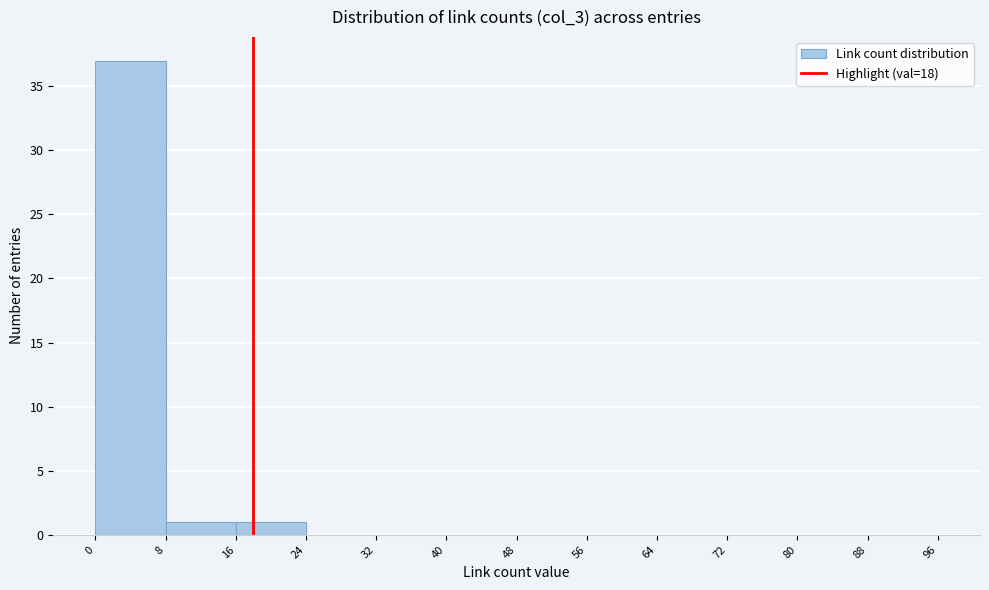

Reading left to right, transcribe this chart: for each bar, give the range it covers on the x-axis and its height. The values are not printed on the chart, so give them approximately, as read against the axis.

0 to 8: 37
8 to 16: 1
16 to 24: 1
24 to 32: 0
32 to 40: 0
40 to 48: 0
48 to 56: 0
56 to 64: 0
64 to 72: 0
72 to 80: 0
80 to 88: 0
88 to 96: 0